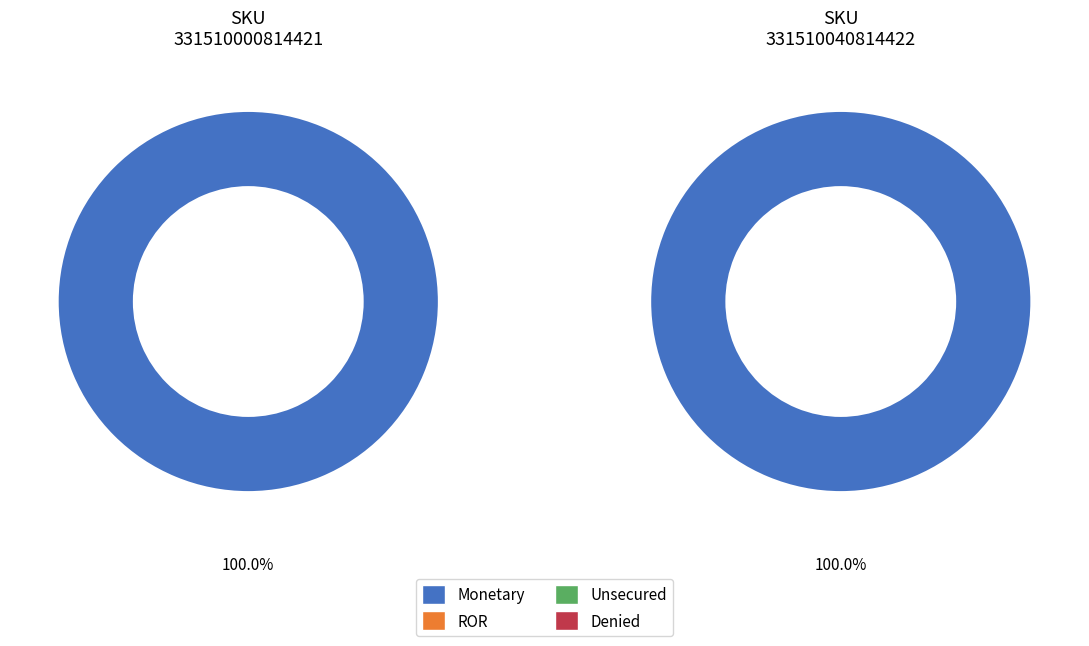

Does any single category account for the majority?

Yes